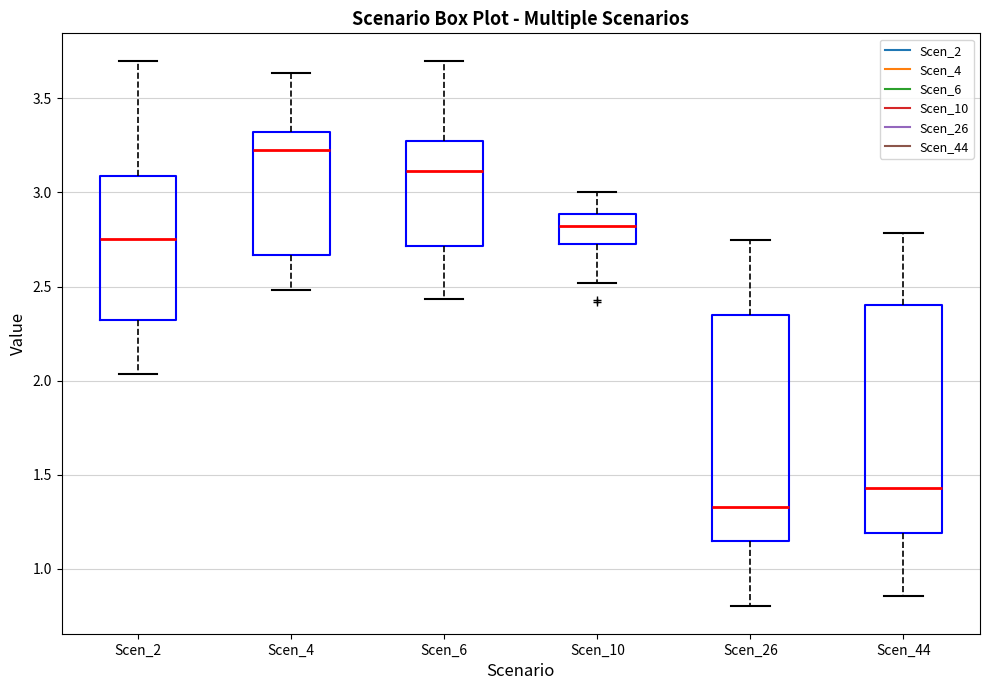

Reading left to right, transcribe this box plot: for each box, give where its median line is, the range the box spans, and where its two whiskers end, as read against the y-axis. The values are not printed on the chart, so give them approximately, as read against the axis.

Scen_2: median 2.75, box 2.30 to 3.10, whiskers 2.05 to 3.70
Scen_4: median 3.25, box 2.65 to 3.30, whiskers 2.50 to 3.65
Scen_6: median 3.10, box 2.70 to 3.25, whiskers 2.45 to 3.70
Scen_10: median 2.80, box 2.75 to 2.90, whiskers 2.50 to 3.00
Scen_26: median 1.35, box 1.15 to 2.35, whiskers 0.80 to 2.75
Scen_44: median 1.45, box 1.20 to 2.40, whiskers 0.85 to 2.80